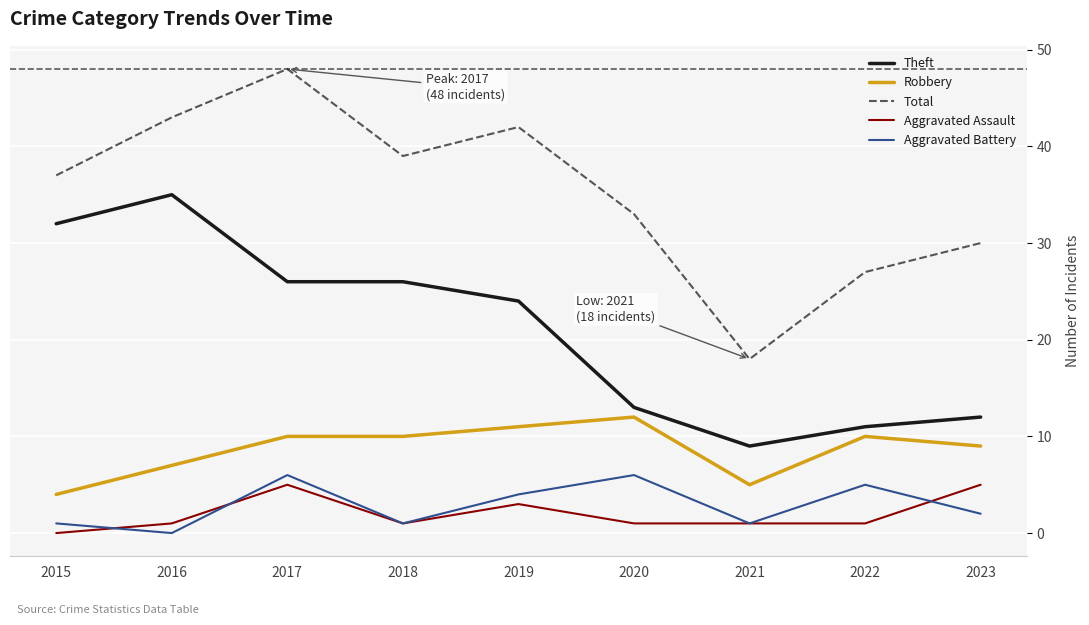

What is the lowest value of the Robbery series?

4